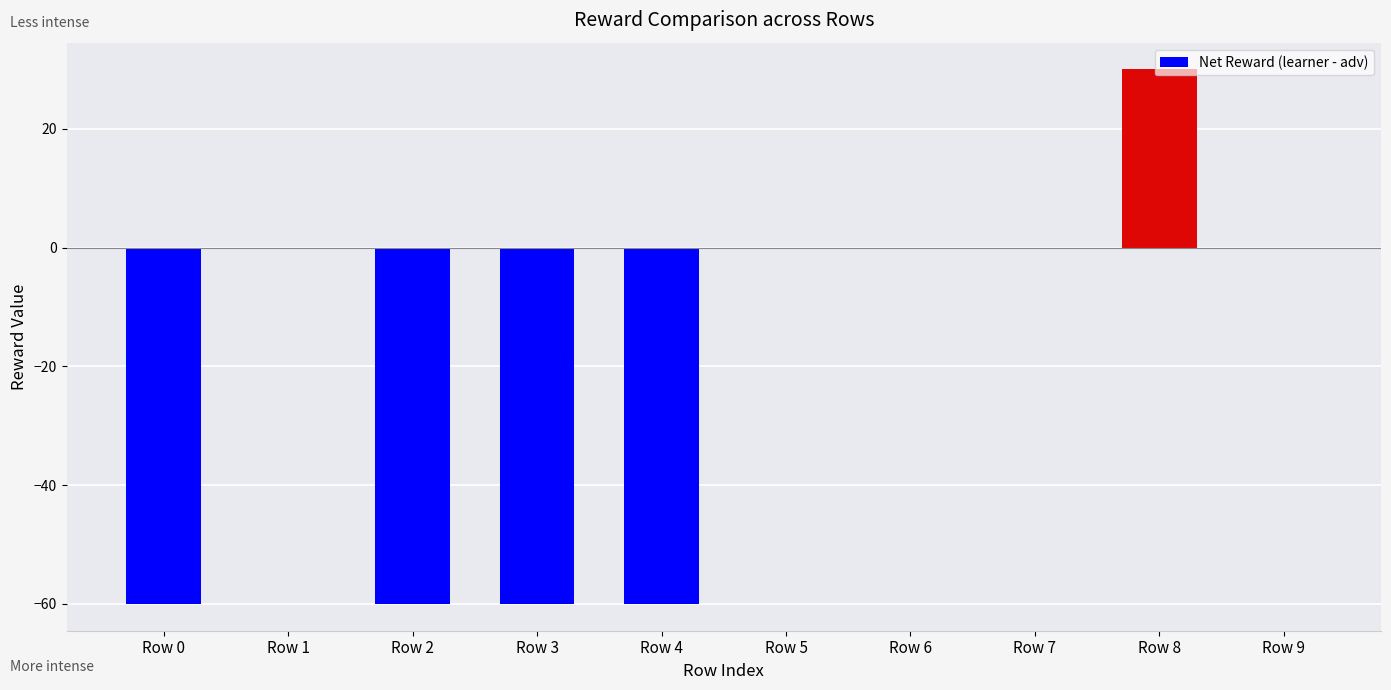

Reading left to right, list all the values displayed in this chart.

Row 0=-60	Row 1=0	Row 2=-60	Row 3=-60	Row 4=-60	Row 5=0	Row 6=0	Row 7=0	Row 8=30	Row 9=0